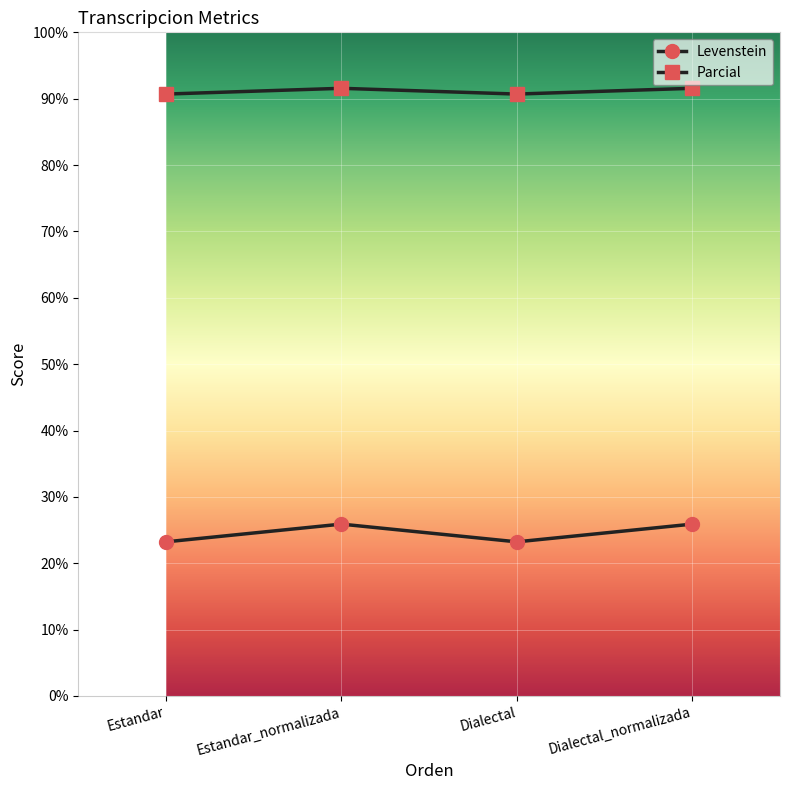

At Dialectal, list the series in order from largest to smallest.

Parcial, Levenstein